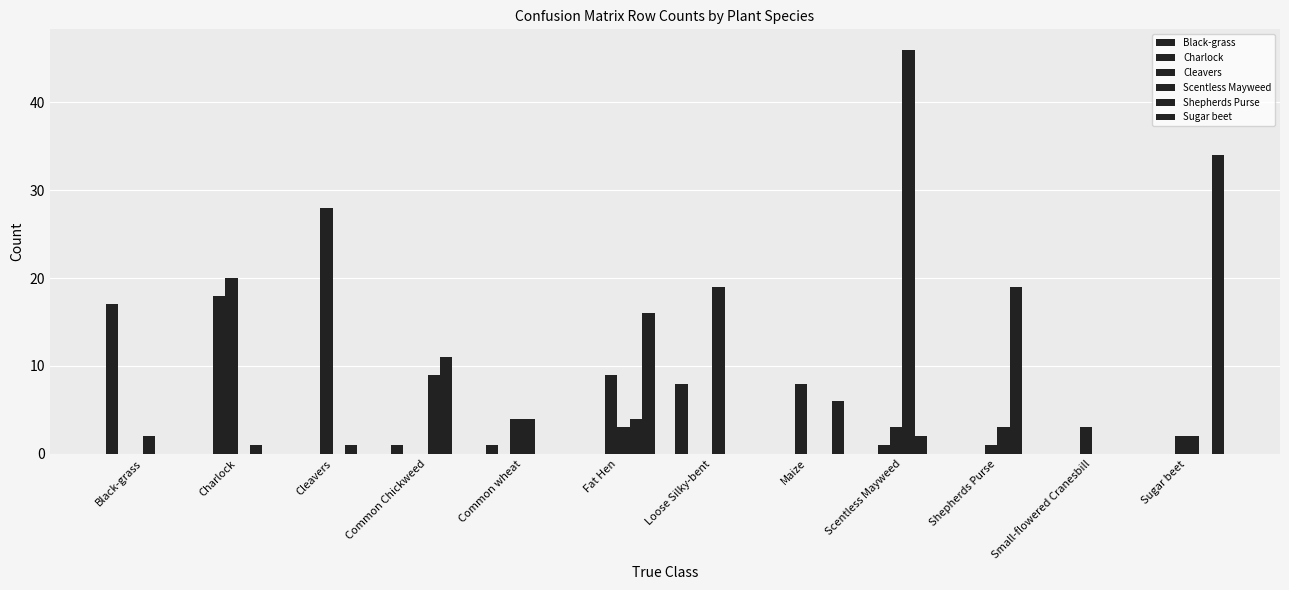

How many categories are shown in the chart?

12